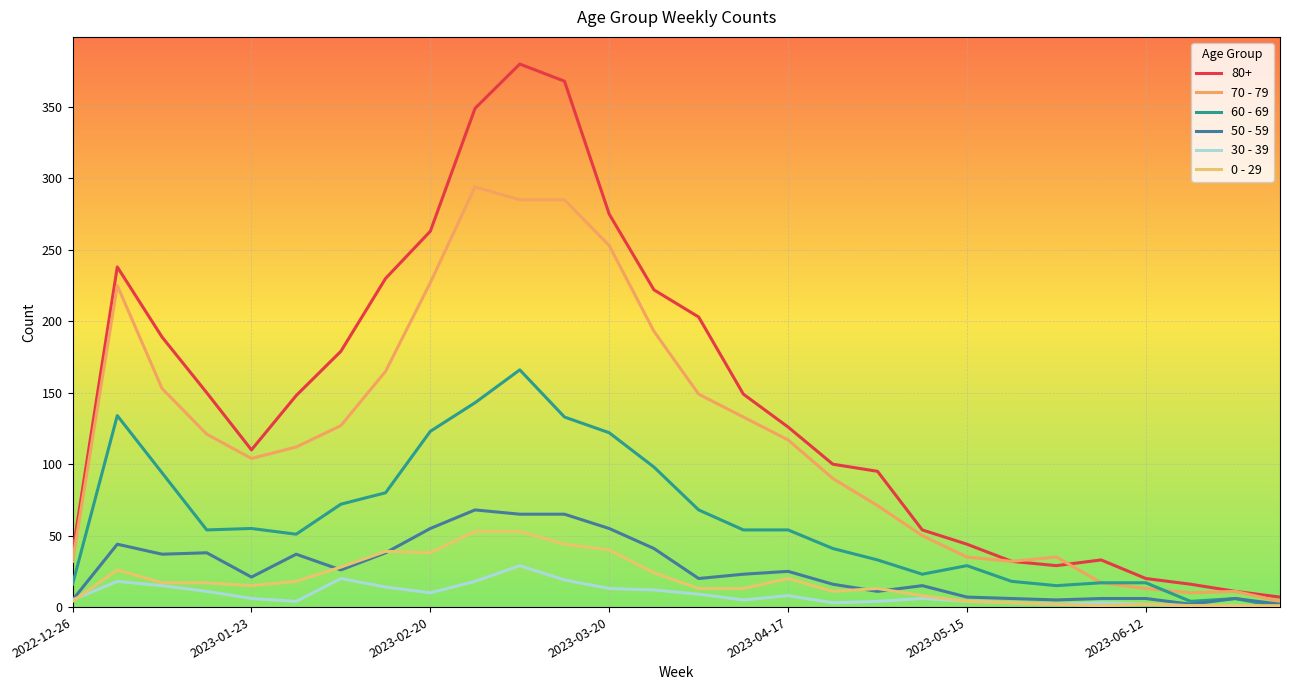

Rank the series by their maximum value, from lowest to highest.

30 - 39, 0 - 29, 50 - 59, 60 - 69, 70 - 79, 80+